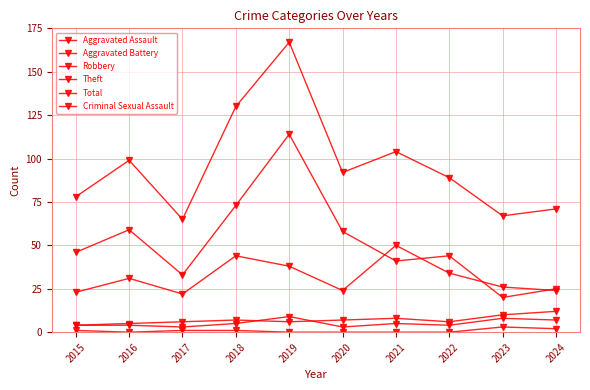

How many categories are shown in the chart?

10